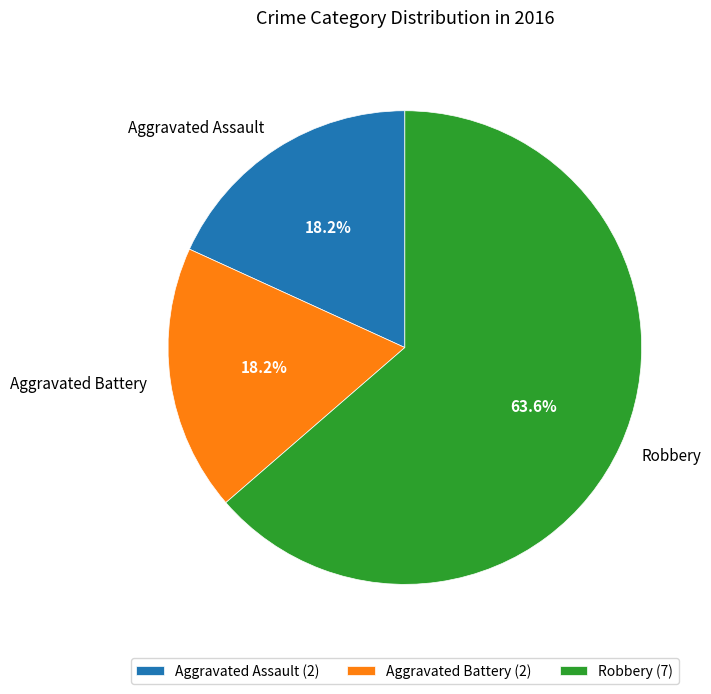

Does any single category account for the majority?

Yes